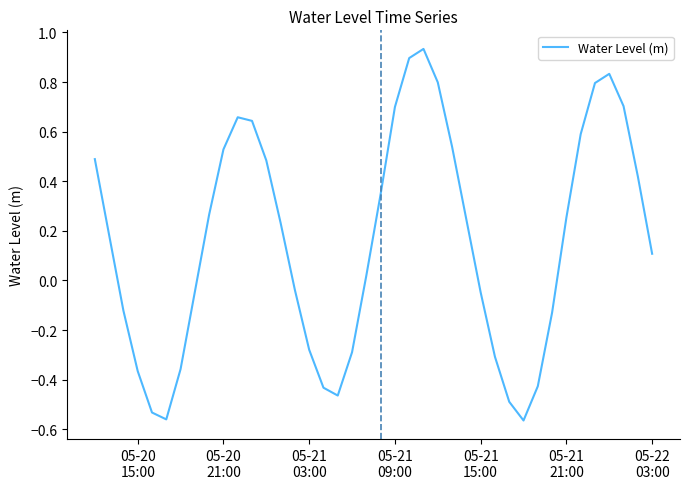

Does the chart have visible grid lines?

No